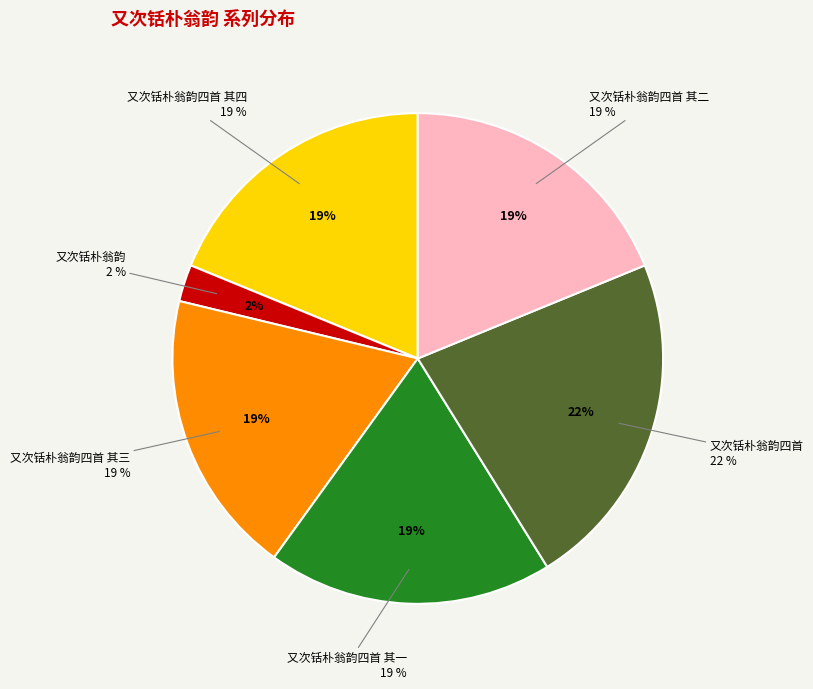

What is the ratio of the value at 又次铦朴翁韵四首 其四 to the value at 又次铦朴翁韵四首 其三?

1.0